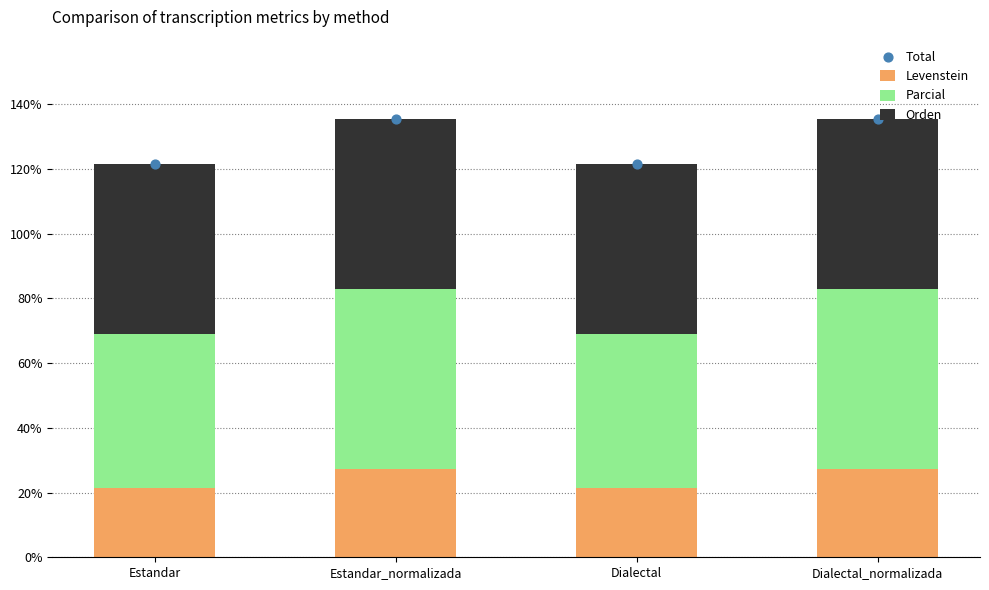

Which series has the widest spread of Y values?

Total